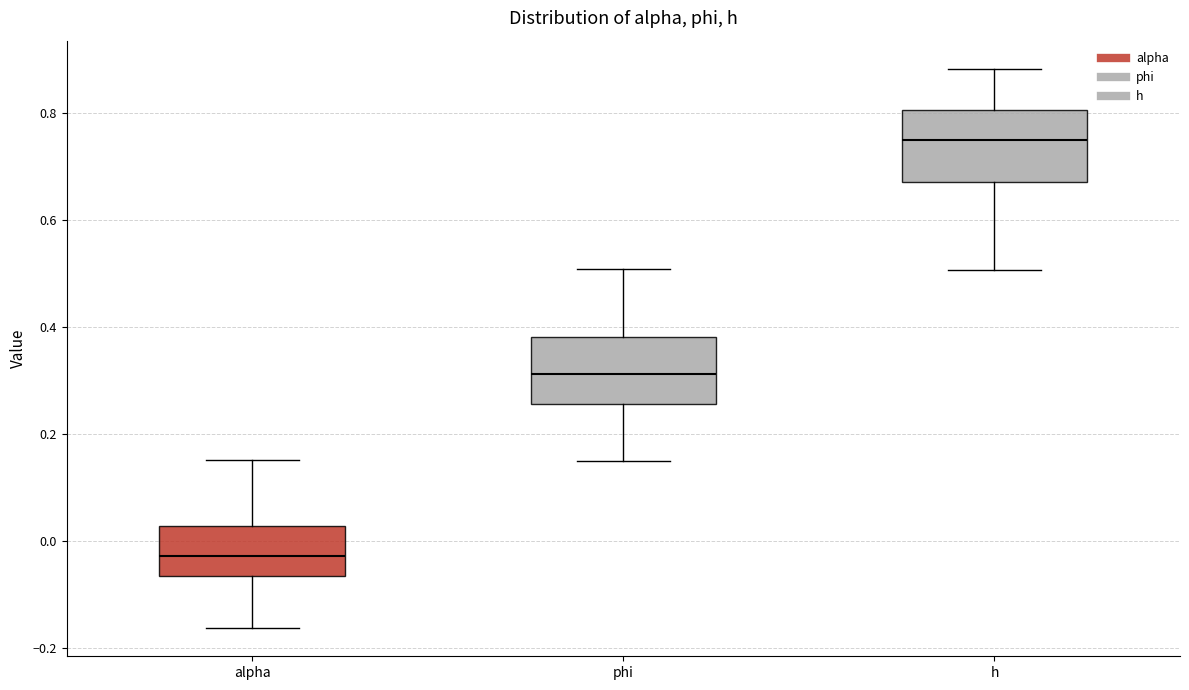

Reading left to right, transcribe this box plot: for each box, give where its median line is, the range the box spans, and where its two whiskers end, as read against the y-axis. The values are not printed on the chart, so give them approximately, as read against the axis.

alpha: median -0.02, box -0.06 to 0.02, whiskers -0.16 to 0.16
phi: median 0.32, box 0.26 to 0.38, whiskers 0.14 to 0.50
h: median 0.74, box 0.66 to 0.80, whiskers 0.50 to 0.88